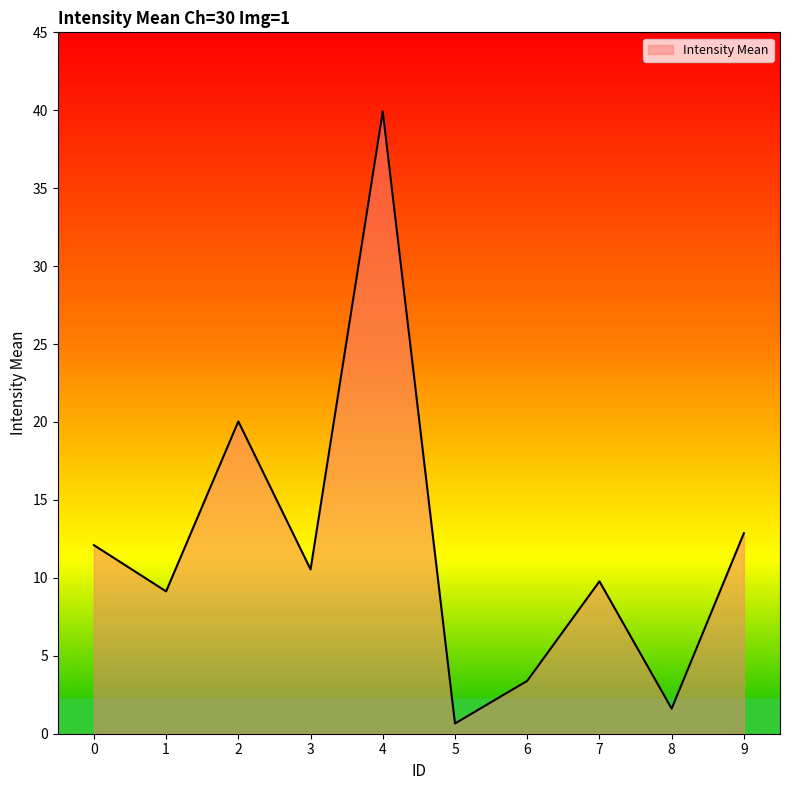

List the labels in order of value, largest first.

4, 2, 9, 0, 3, 7, 1, 6, 8, 5